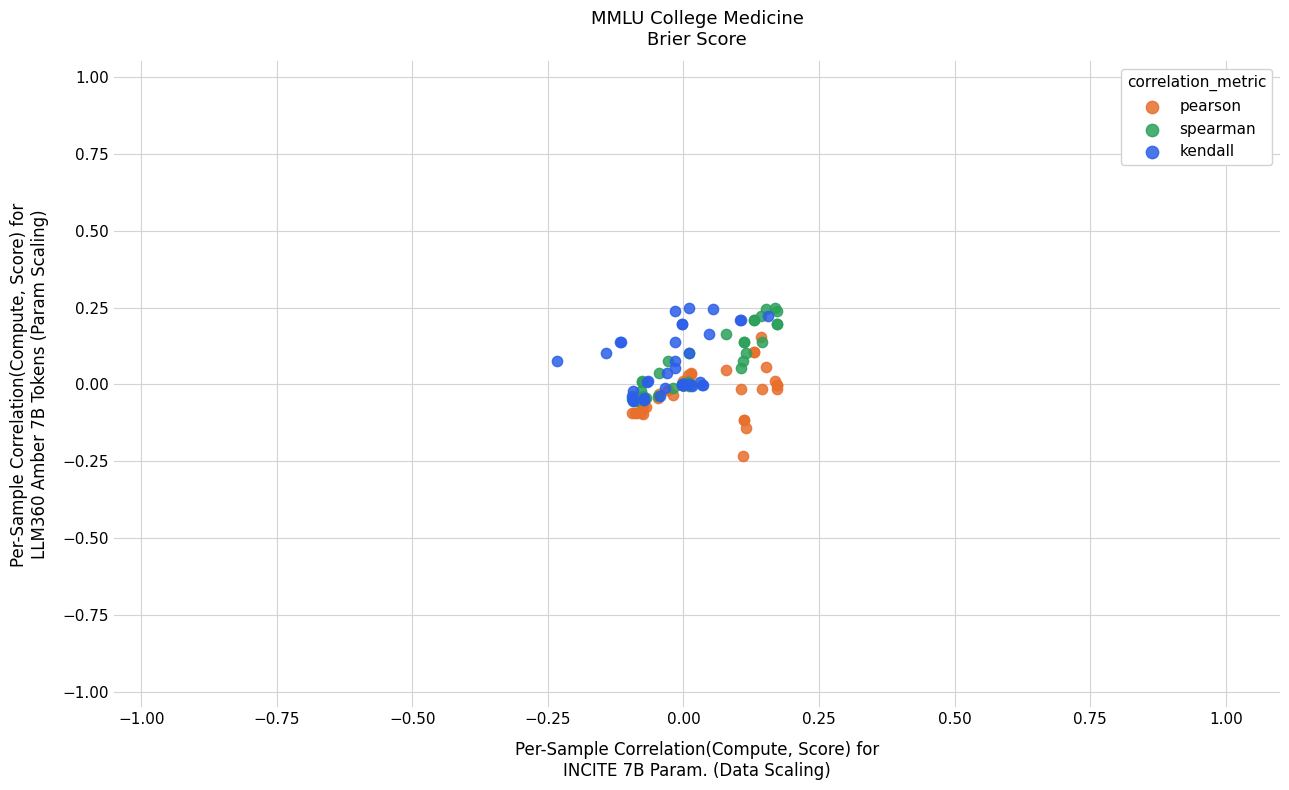

What are all the series names shown in the legend?

pearson, spearman, kendall